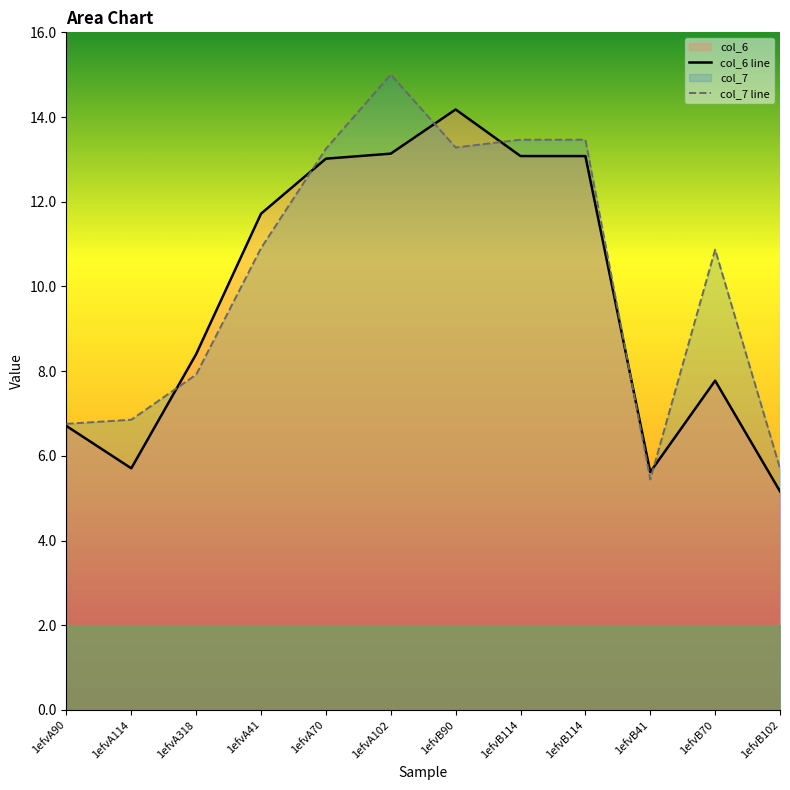

How many lines are shown in the chart?

2